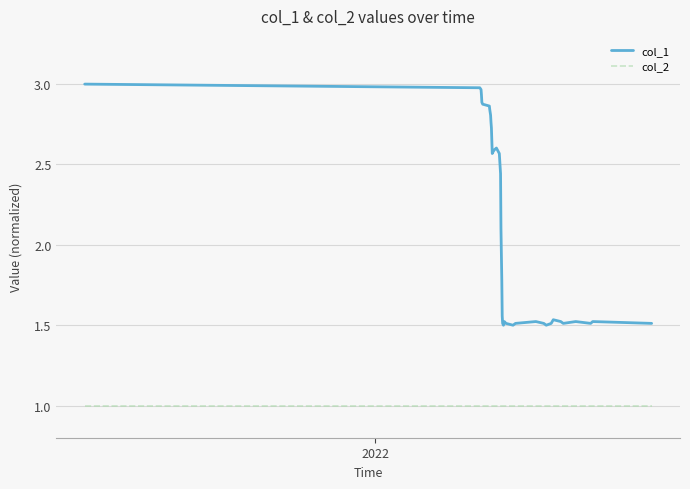

What is the smallest value displayed?

1.0